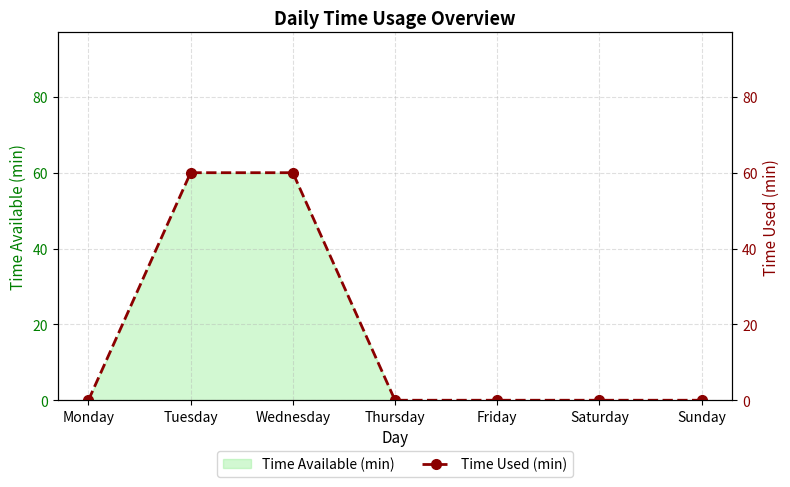

List the labels in order of value, smallest first.

Monday, Thursday, Friday, Saturday, Sunday, Tuesday, Wednesday